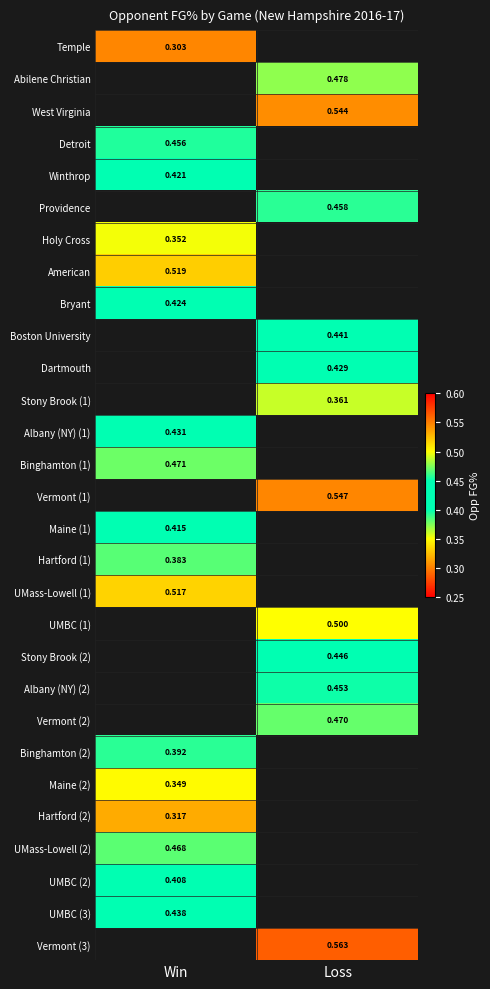

The value of Abilene Christian at Loss is 0.5. True or false?

True